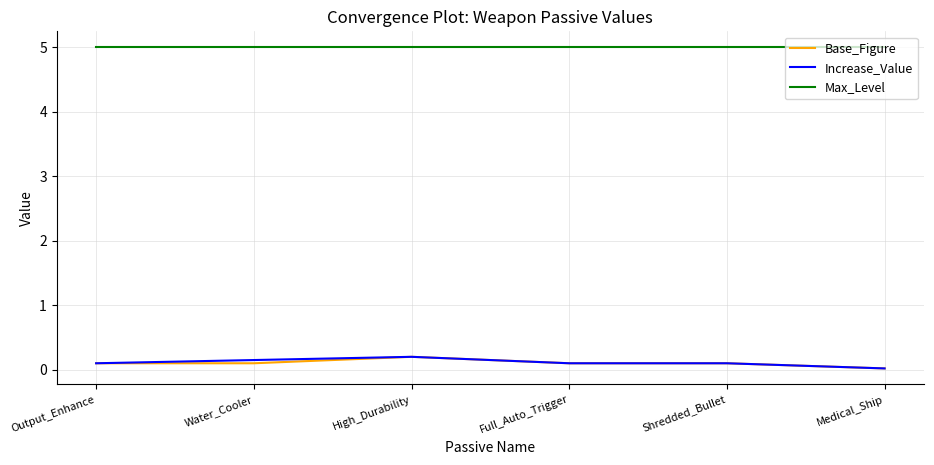

True or false: Base_Figure has more than 0 interior local peaks.

True